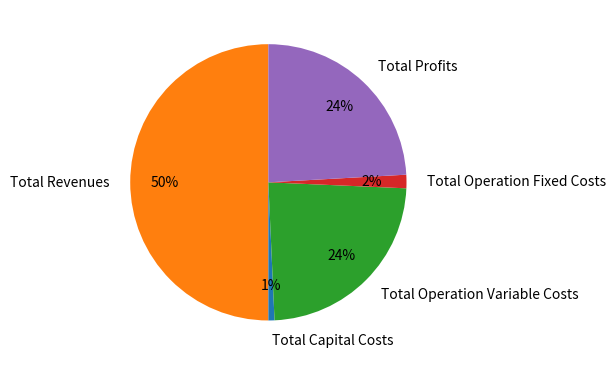

What is the smallest slice in the pie chart?

Total Capital Costs